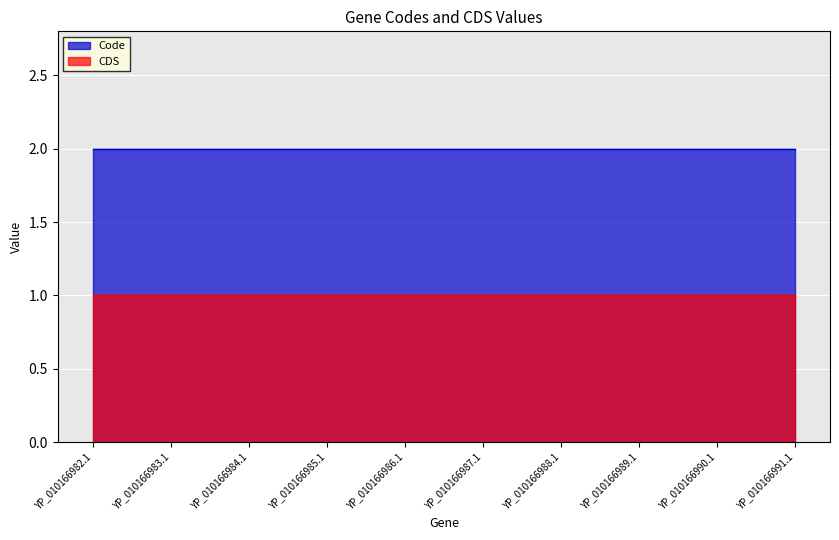

Reading right to left, what are all the values shown in this chart?

Code: YP_010166991.1=2	YP_010166990.1=2	YP_010166989.1=2	YP_010166988.1=2	YP_010166987.1=2	YP_010166986.1=2	YP_010166985.1=2	YP_010166984.1=2	YP_010166983.1=2	YP_010166982.1=2
CDS: YP_010166991.1=1	YP_010166990.1=1	YP_010166989.1=1	YP_010166988.1=1	YP_010166987.1=1	YP_010166986.1=1	YP_010166985.1=1	YP_010166984.1=1	YP_010166983.1=1	YP_010166982.1=1